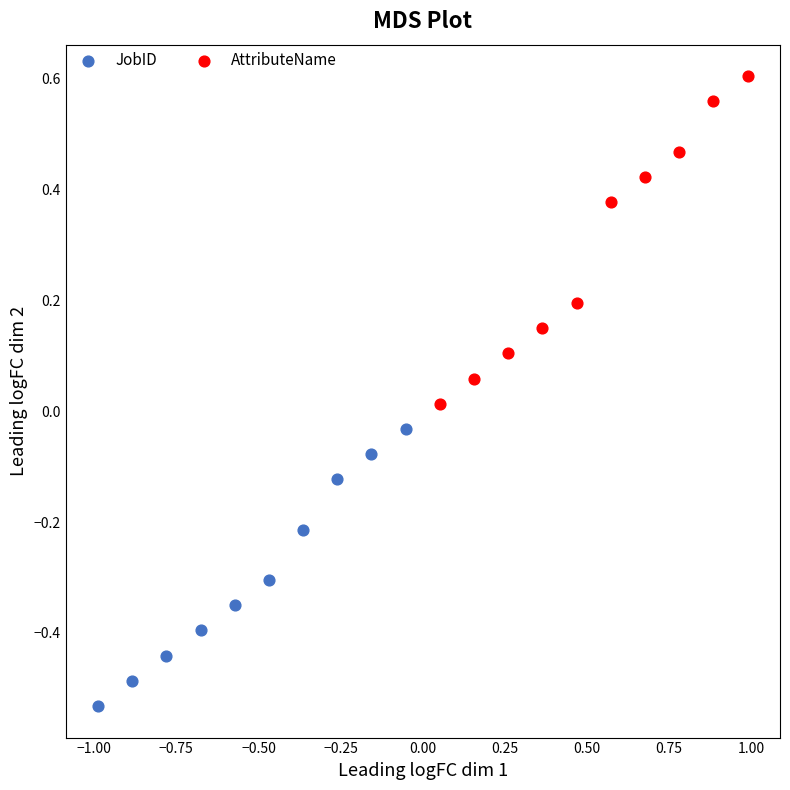

Which series reaches the minimum Y coordinate?

JobID